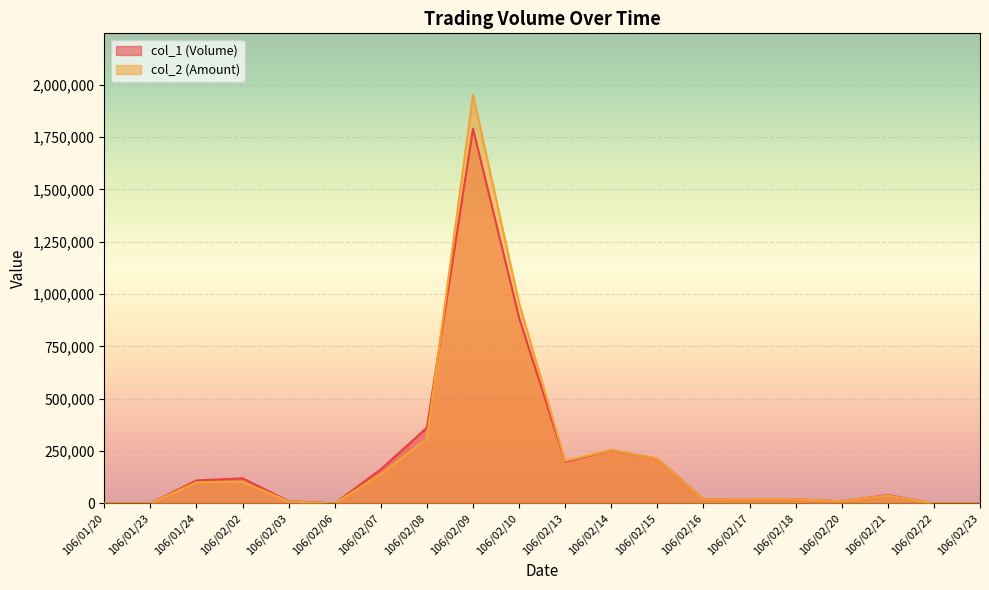

True or false: col_2 (Amount) has a value of 20000 at 106/02/17.

True